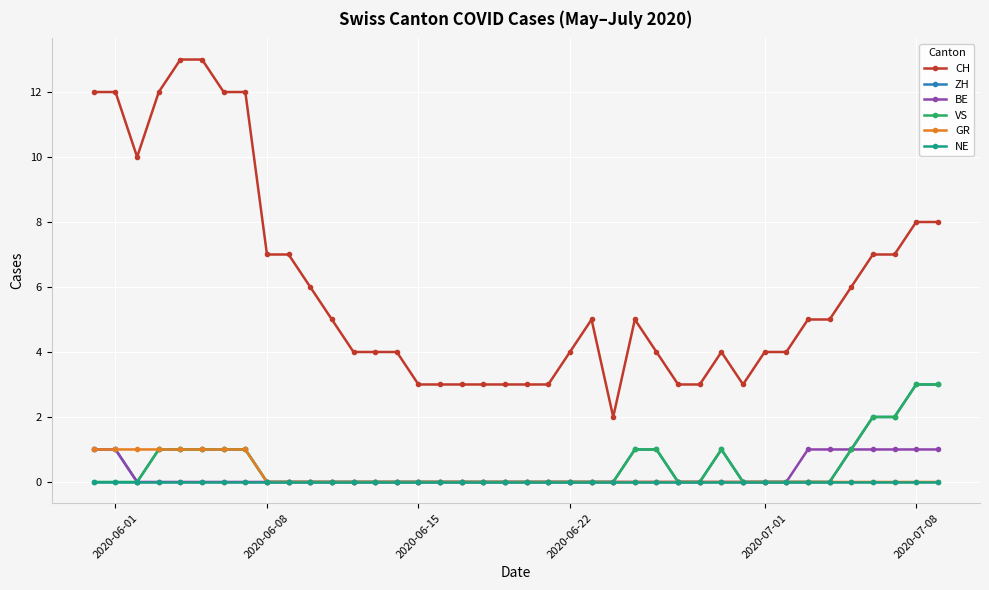

True or false: GR and CH cross at least once.

False